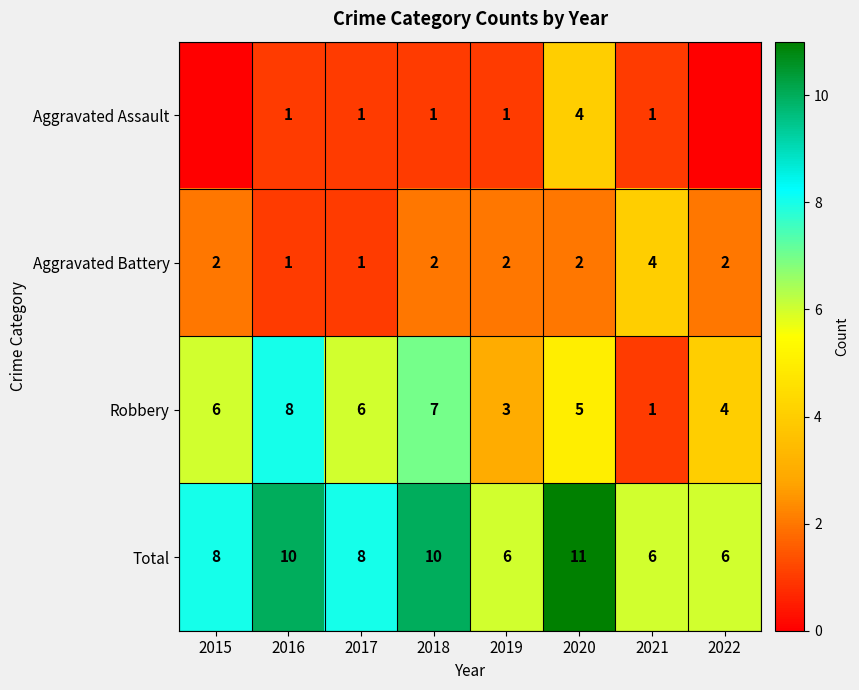

Rank the series at 2018 from highest to lowest value.

Total, Robbery, Aggravated Battery, Aggravated Assault